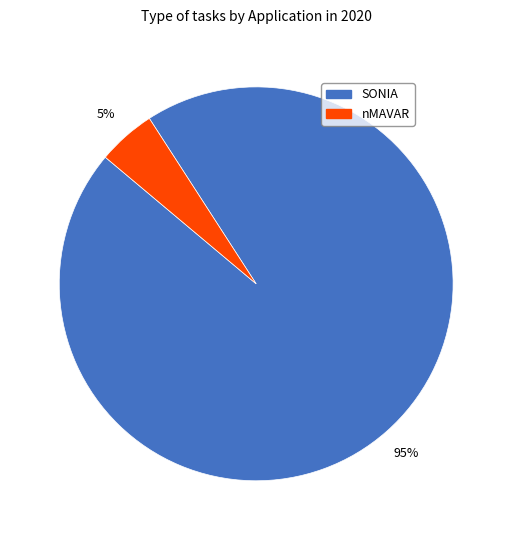

How many segments does this pie chart have?

2